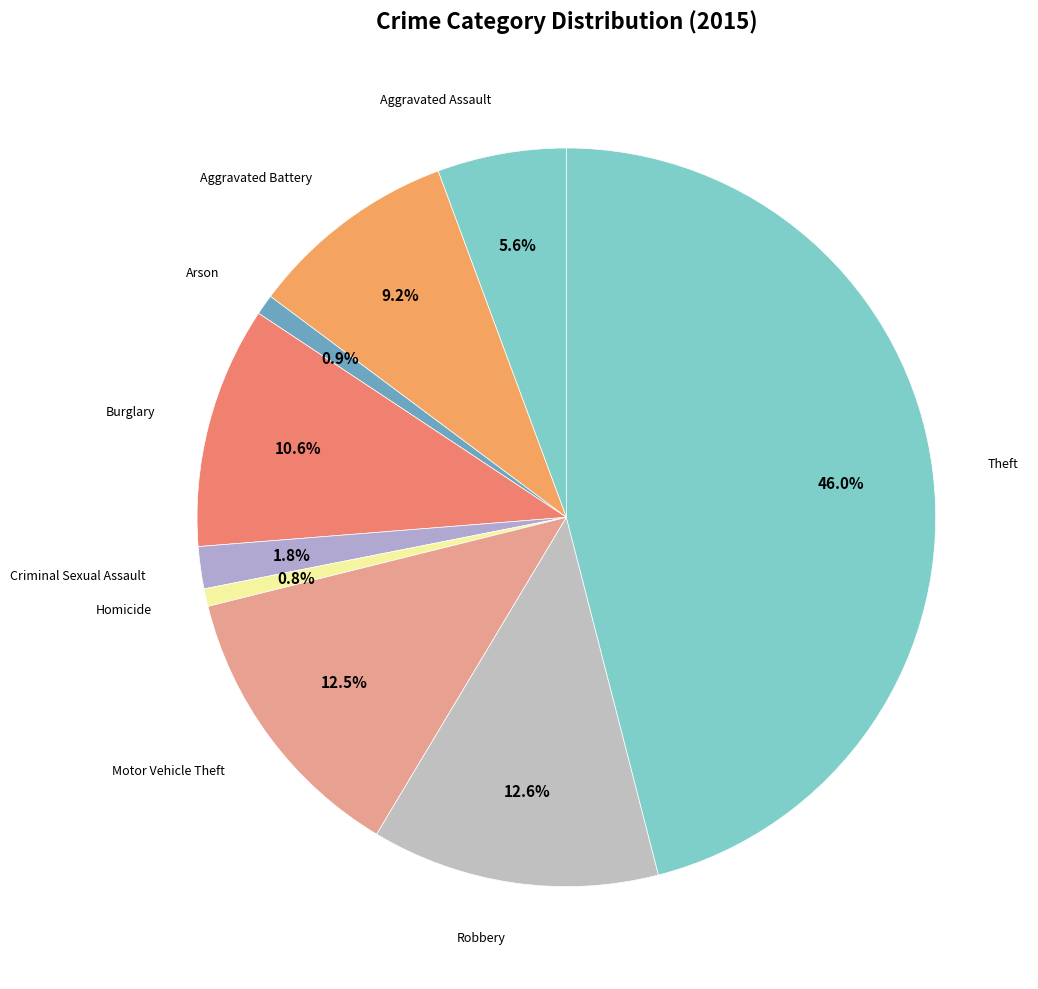

How many segments does this pie chart have?

9